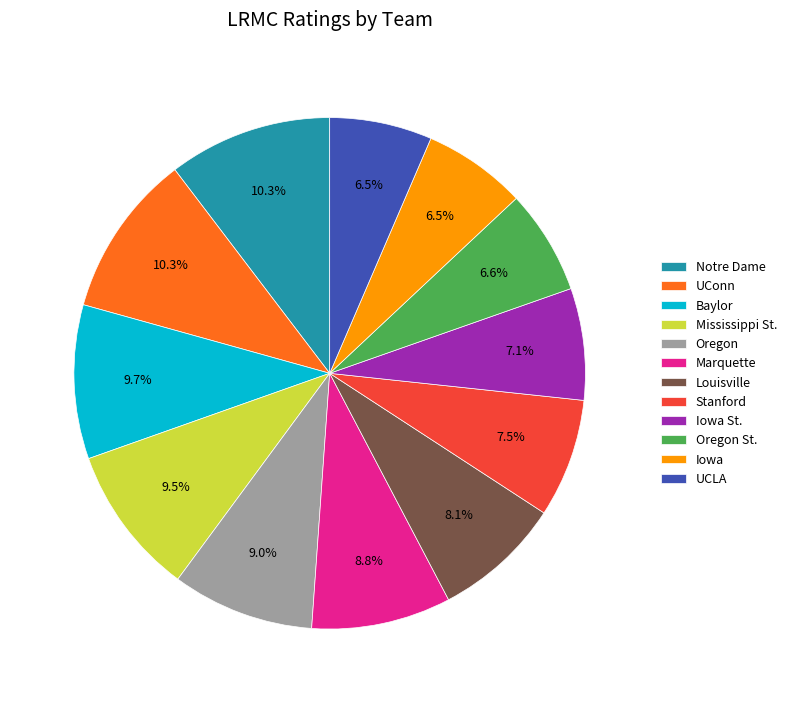

How many slices are in this pie chart?

12